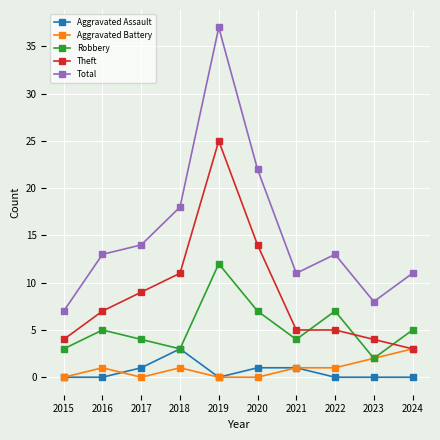

Reading left to right, transcribe all the data shown in this chart.

Aggravated Assault: 0	0	1	3	0	1	1	0	0	0
Aggravated Battery: 0	1	0	1	0	0	1	1	2	3
Robbery: 3	5	4	3	12	7	4	7	2	5
Theft: 4	7	9	11	25	14	5	5	4	3
Total: 7	13	14	18	37	22	11	13	8	11